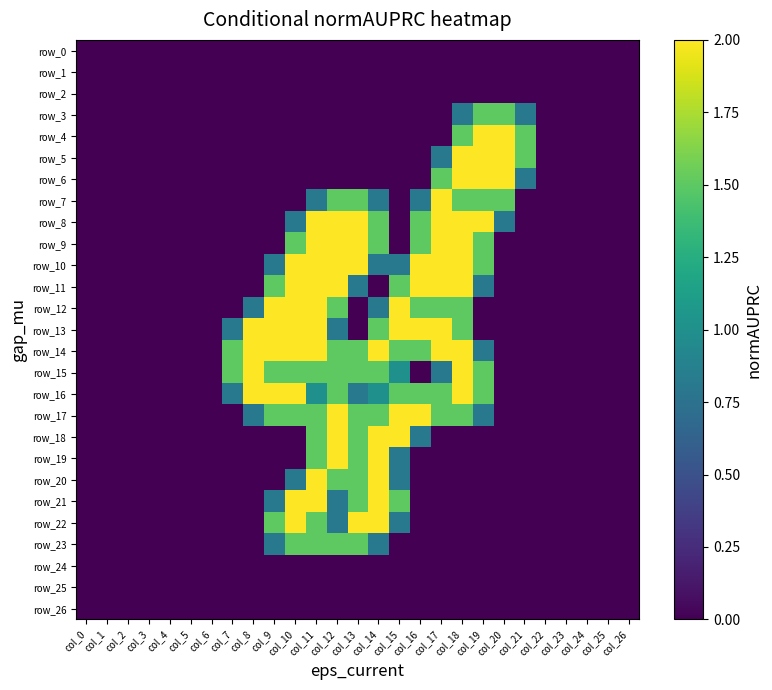

What is the spread (max minus min) of values at col_8?

2.0